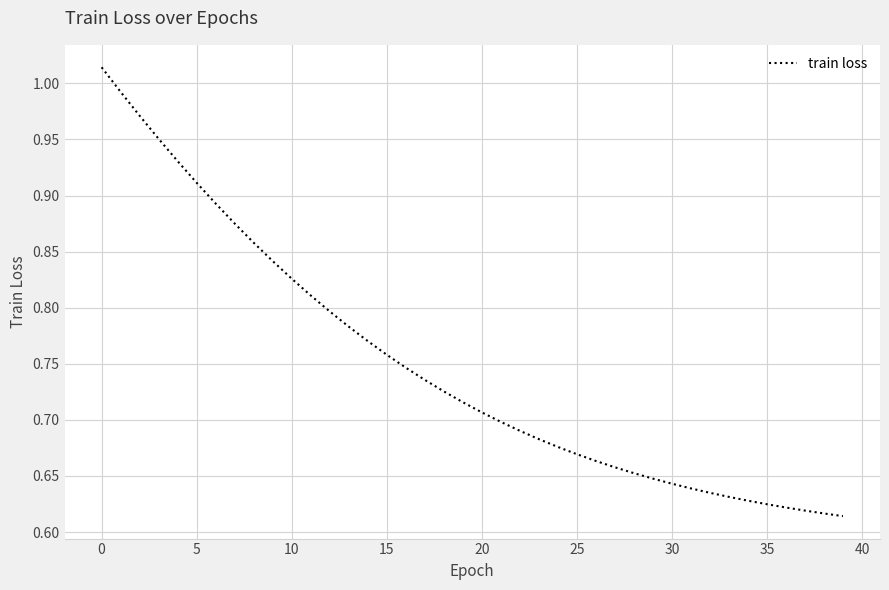

What is the difference between the maximum and minimum values?

0.4